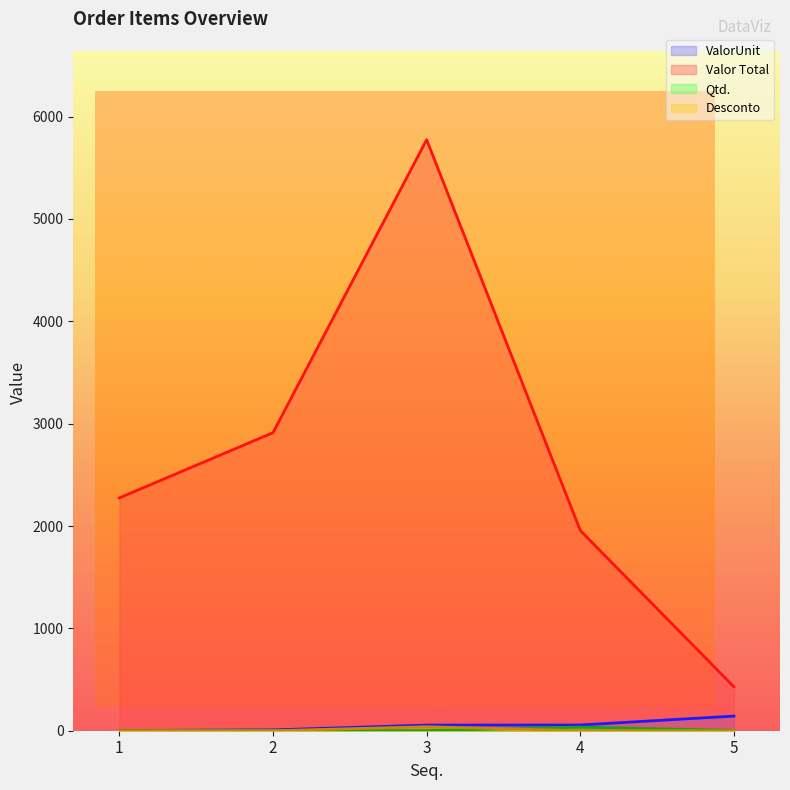

What is the difference between the Qtd. values at 5 and 4?

32.0